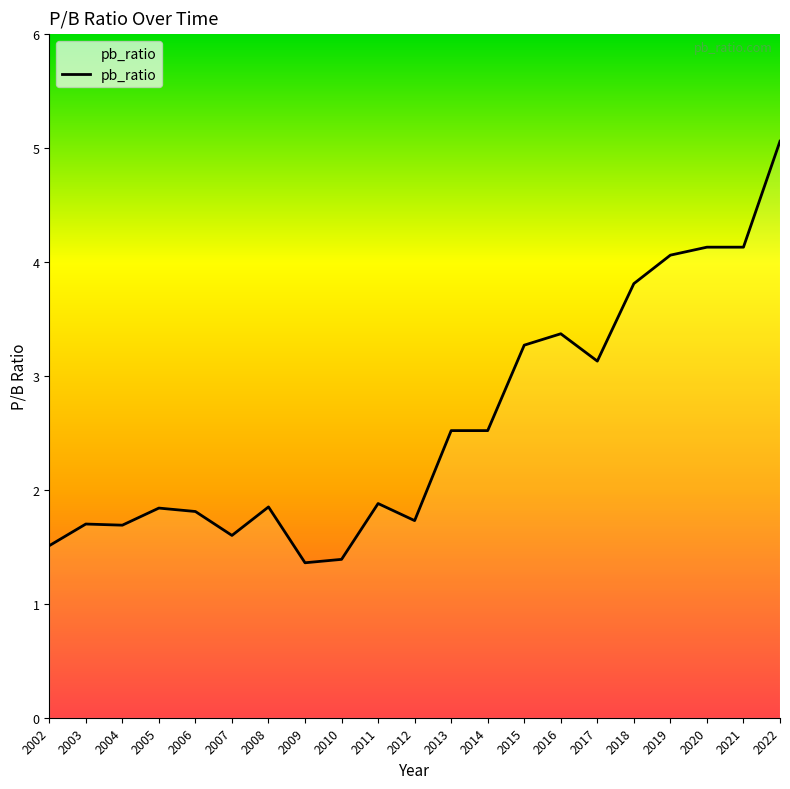

At which label is the value closest to 3?

2017